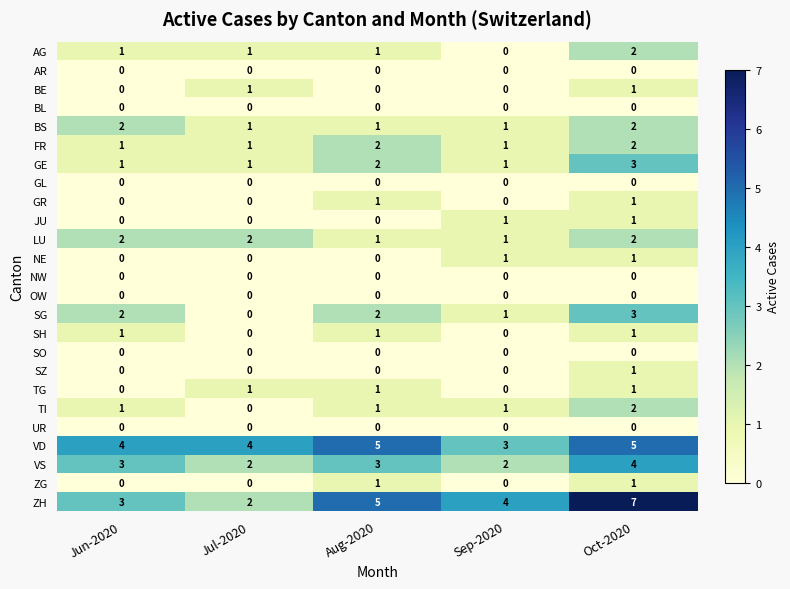

The AG series shows 1 at Jun-2020. True or false?

True